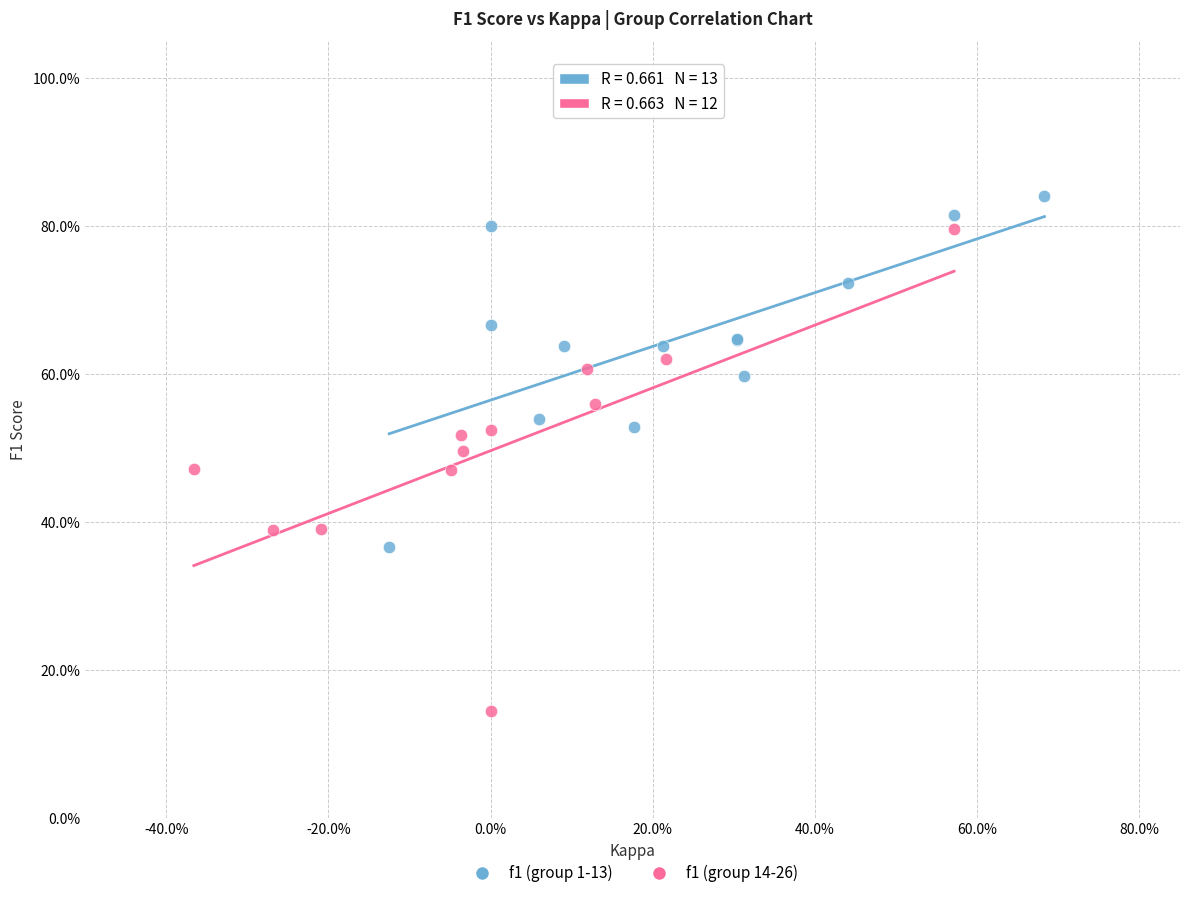

What are all the series names shown in the legend?

f1 (group 1-13), f1 (group 14-26)